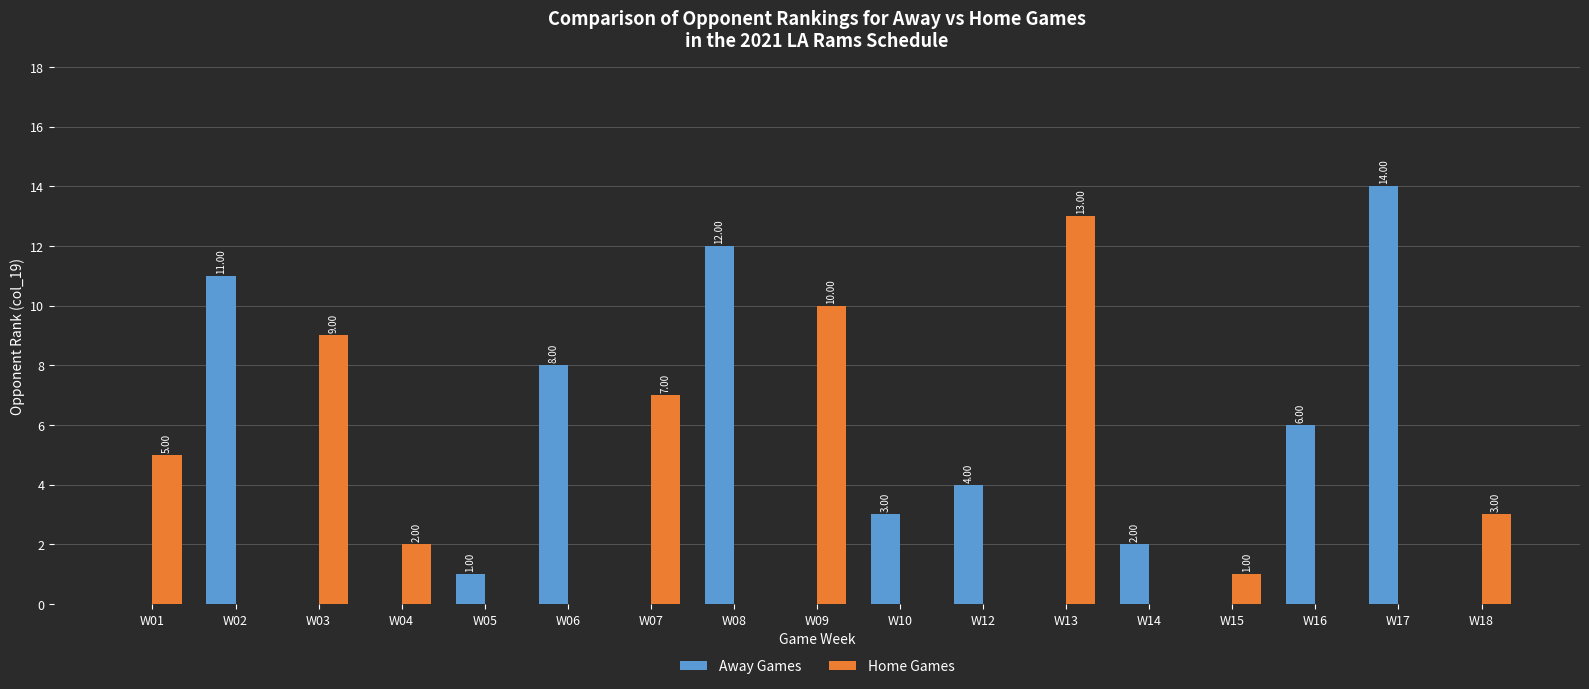

Which series changed the most between W04 and W18?

Home Games